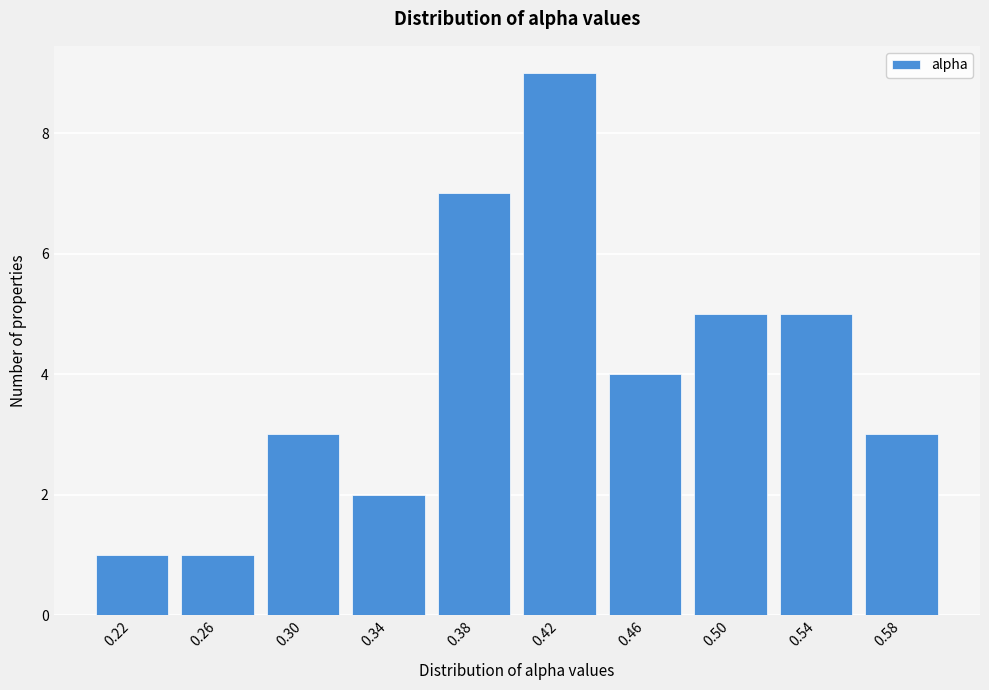

Reading right to left, extract all data points from this chart.

0.58=3	0.54=5	0.50=5	0.46=4	0.42=9	0.38=7	0.34=2	0.30=3	0.26=1	0.22=1